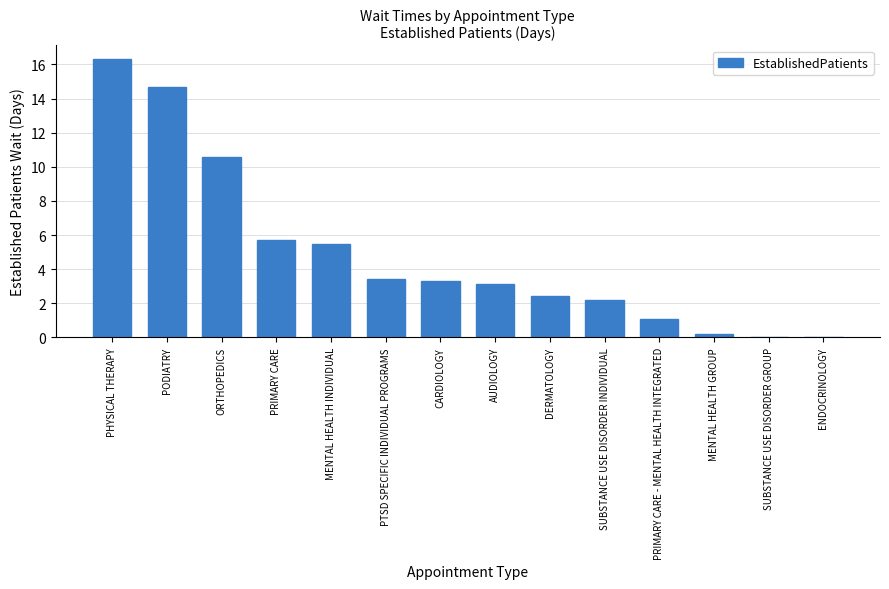

At which label is the value closest to 8?

PRIMARY CARE